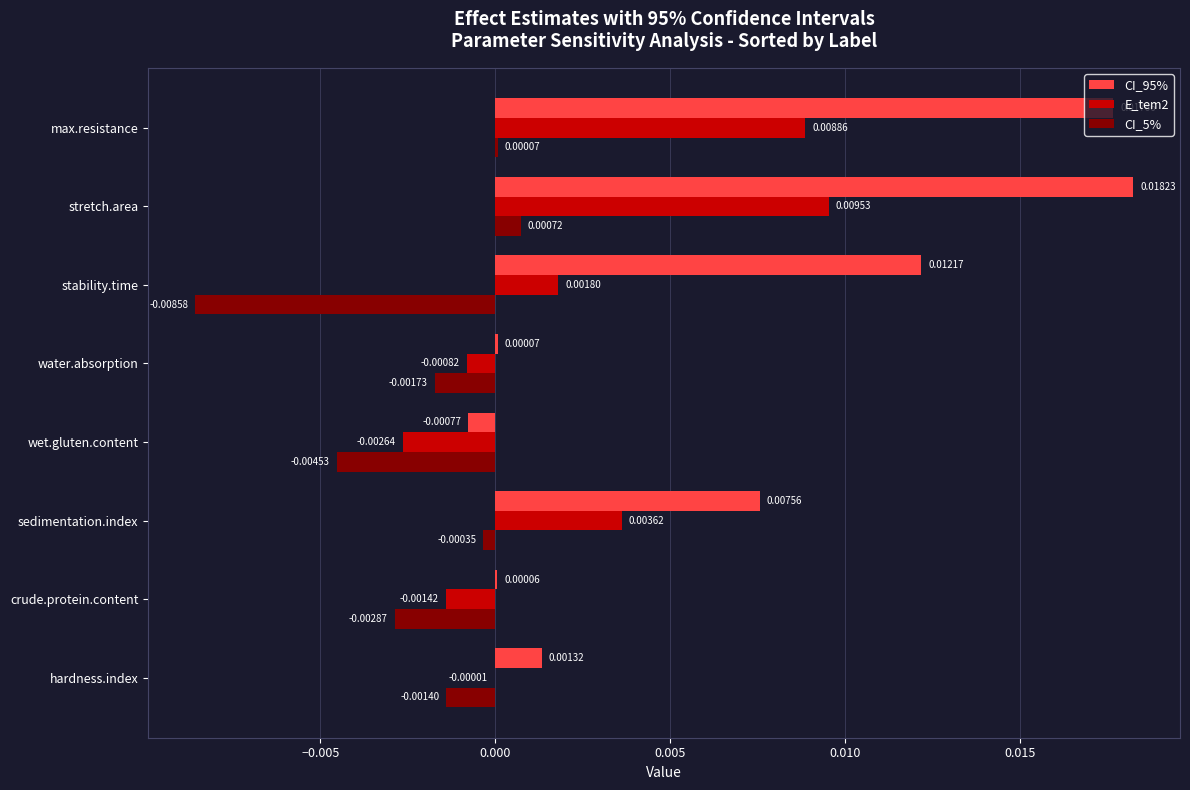

Which category has the highest value in the CI_95% series?

stretch.area